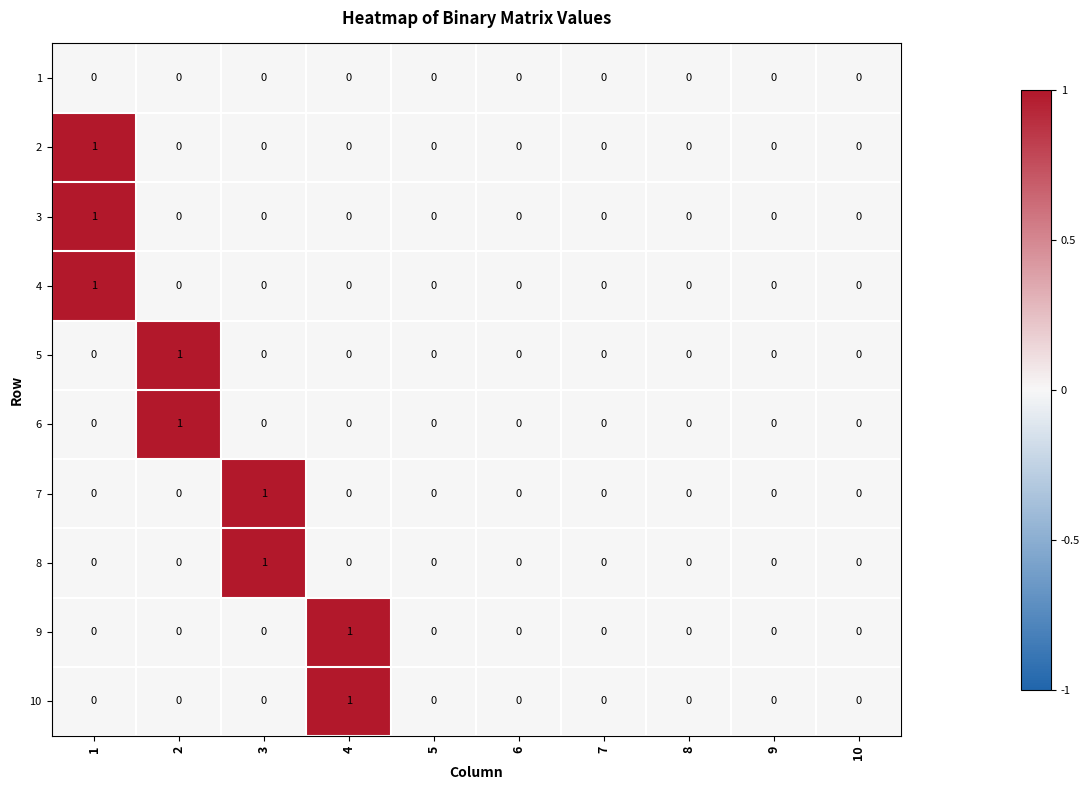

The value of 5 at 8 is 0. True or false?

True